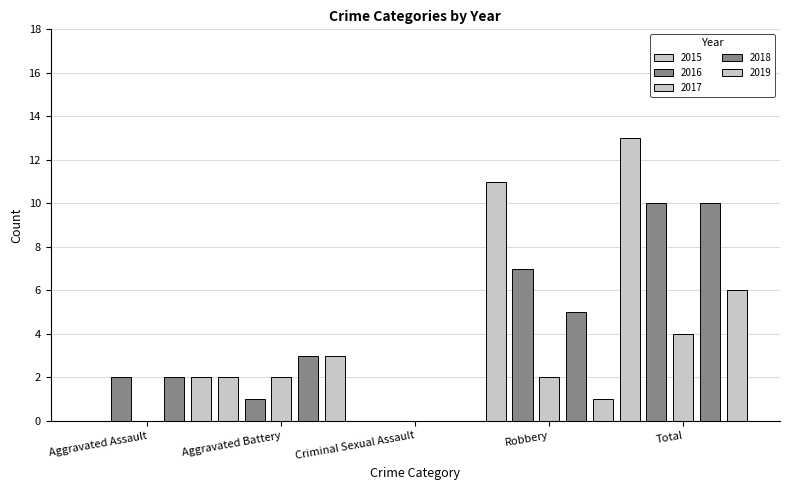

What is the label of the 1st bar from the left?

Aggravated Assault